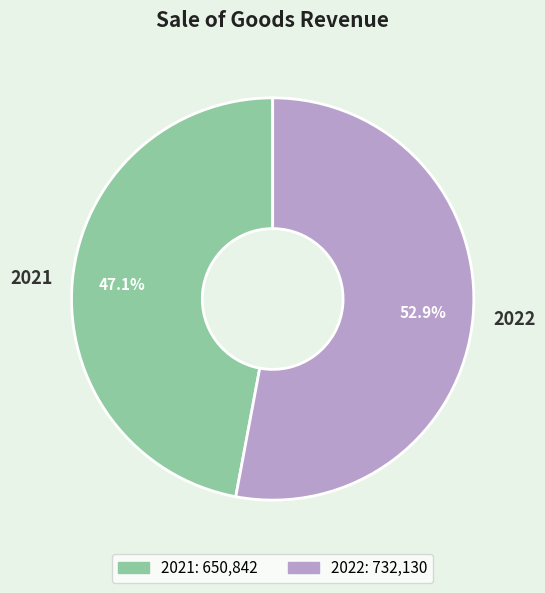

To the nearest percent, what is the difference between the largest and smallest slice percentages?

6%